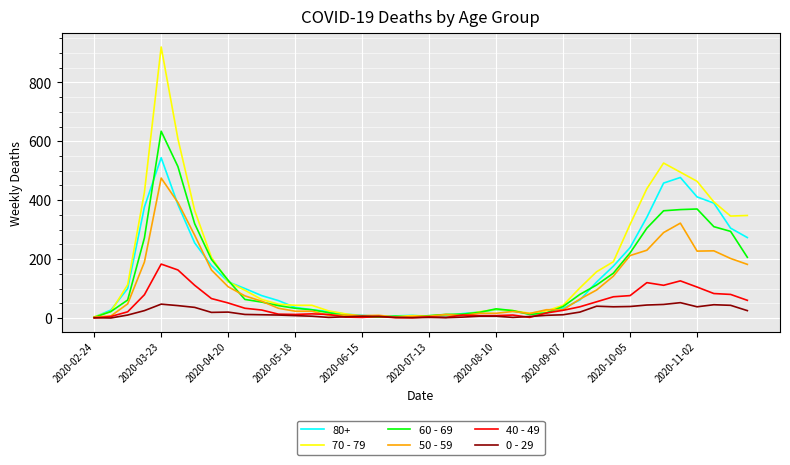

List the series in order of their peak value, lowest first.

0 - 29, 40 - 49, 50 - 59, 80+, 60 - 69, 70 - 79